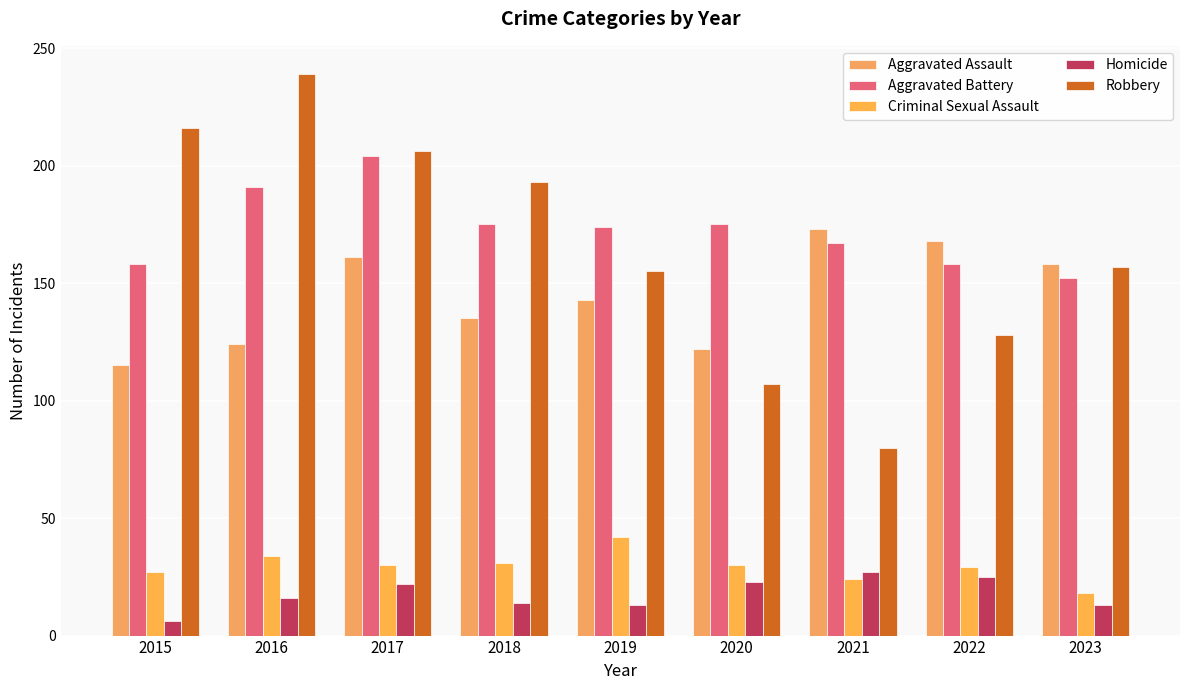

How many categories are shown in the chart?

9